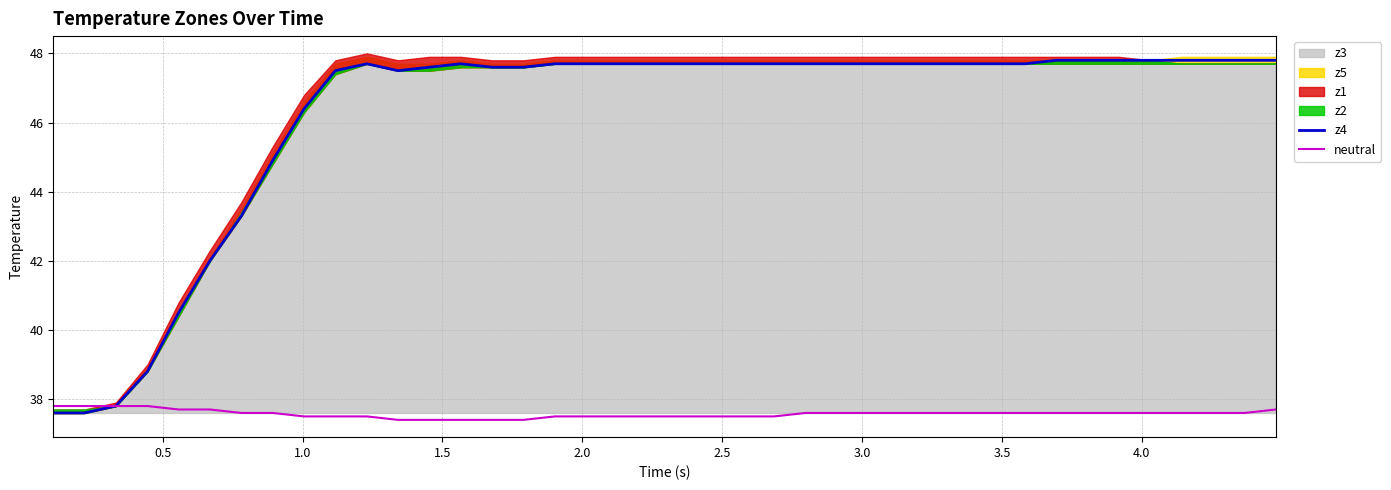

What is the average value of the neutral series?

37.6